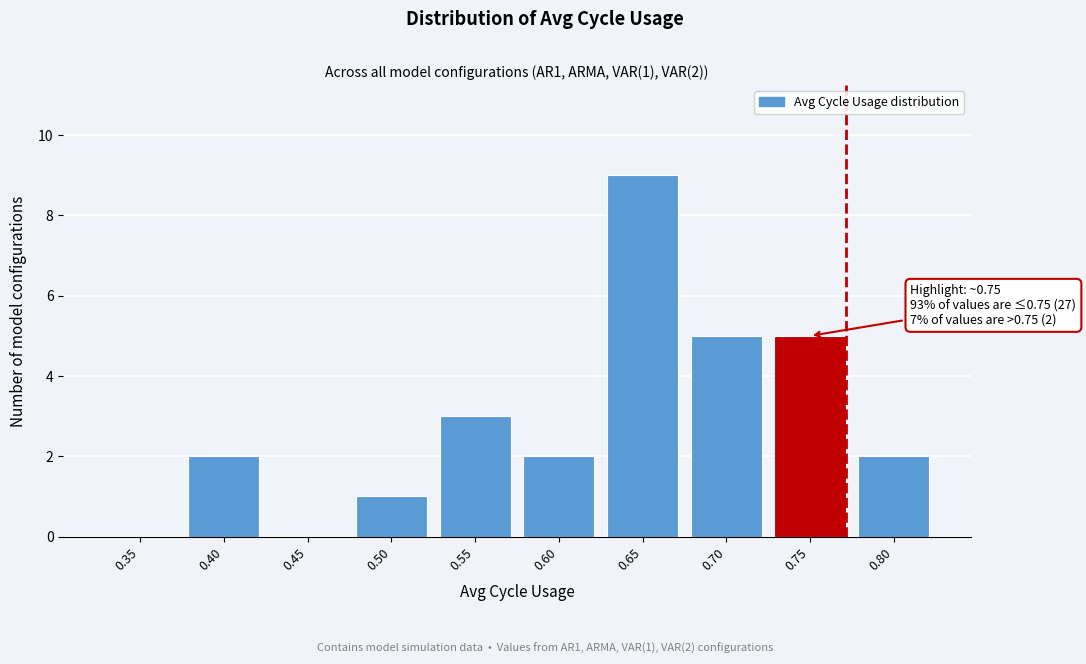

Reading left to right, what are all the values shown in this chart?

0.35=0	0.40=2	0.45=0	0.50=1	0.55=3	0.60=2	0.65=9	0.70=5	0.75=5	0.80=2